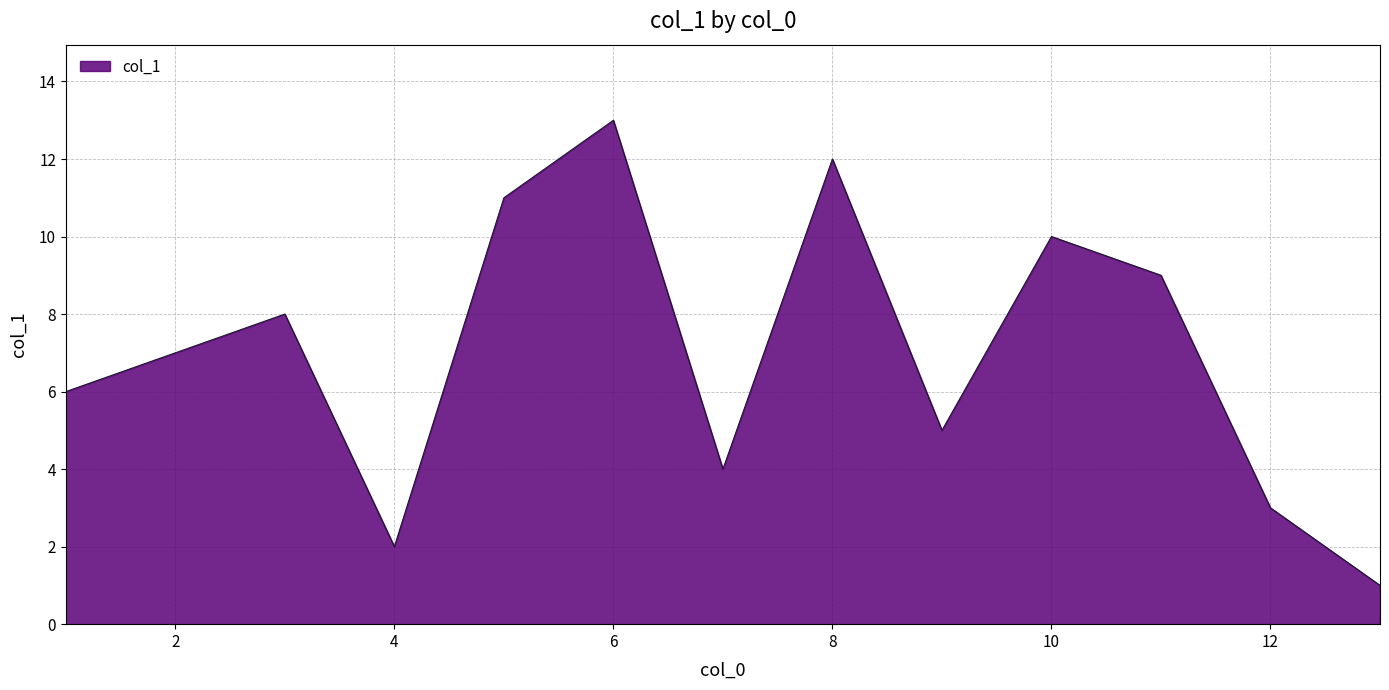

What is the greatest value displayed?

13